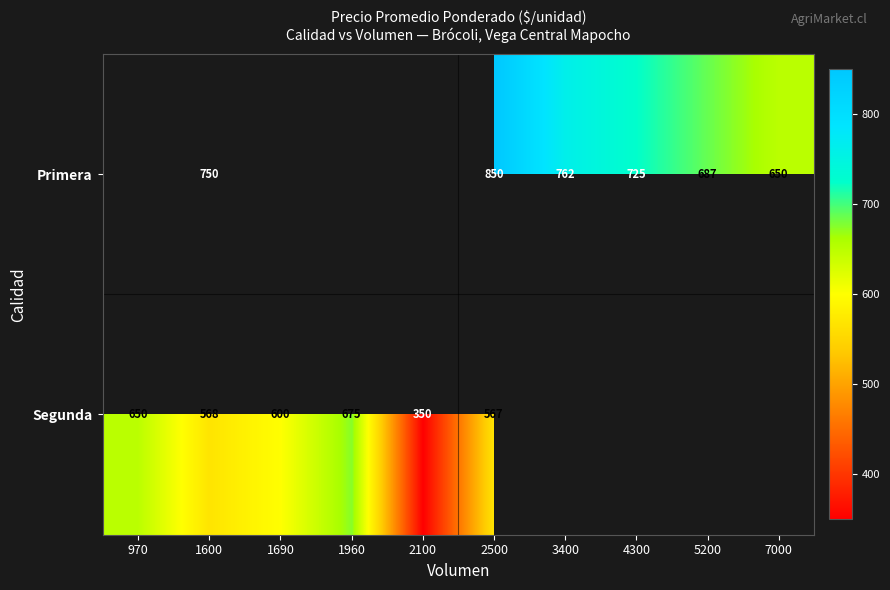

How many distinct data groups are displayed?

2